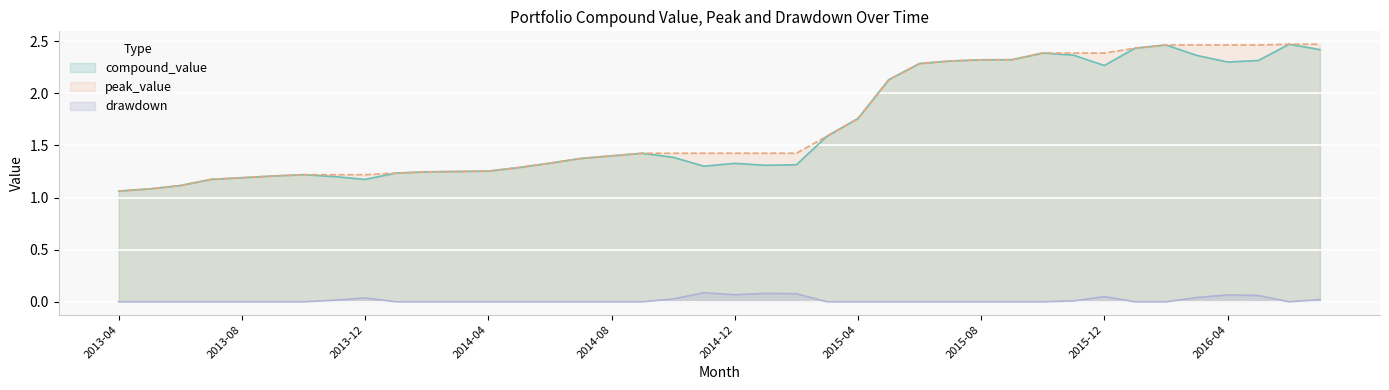

What is the maximum value shown in the chart?

2.5